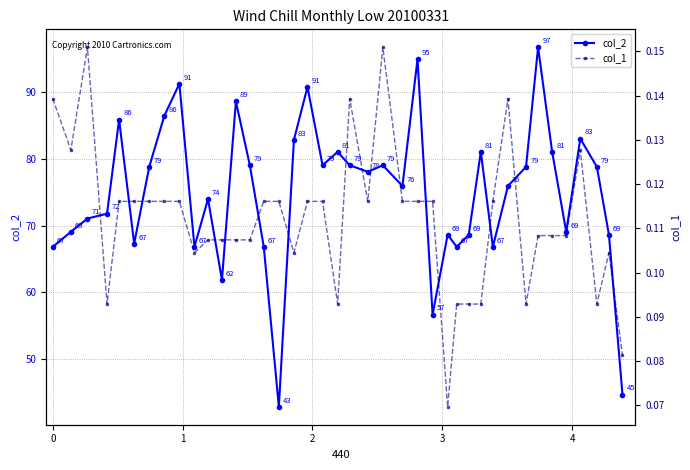

In col_2, how many points are higher than both neighbors (excluding endpoints)?

12